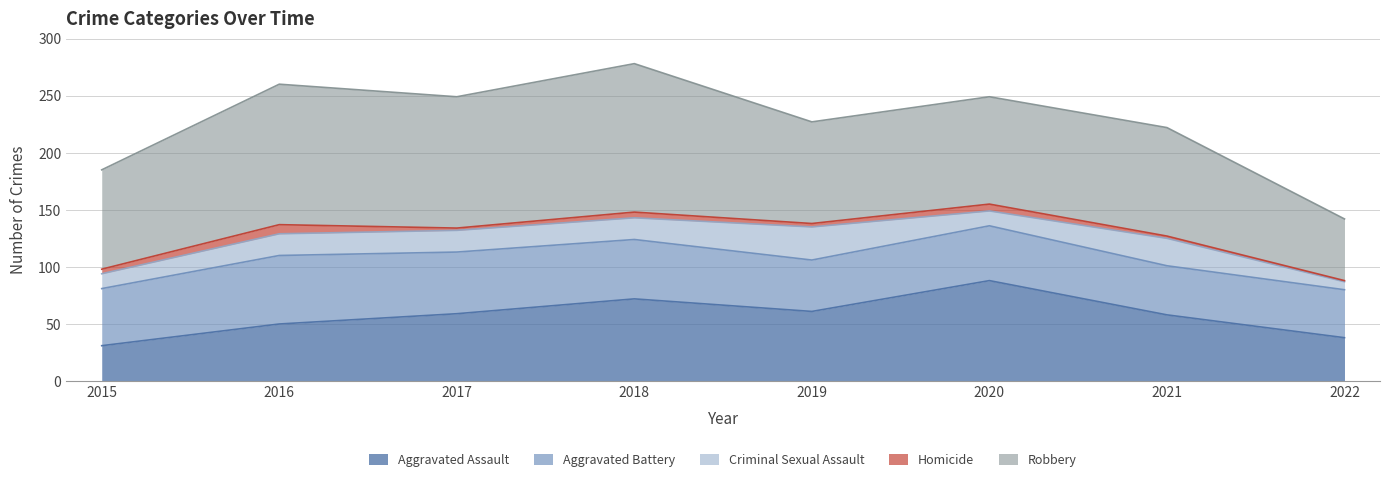

Reading left to right, extract all data points from this chart.

Aggravated Assault: 31	50	59	72	61	88	58	38
Aggravated Battery: 50	60	54	52	45	48	43	42
Criminal Sexual Assault: 13	19	19	19	29	13	24	7
Homicide: 4	8	2	5	3	6	2	1
Robbery: 87	123	115	130	89	94	95	54